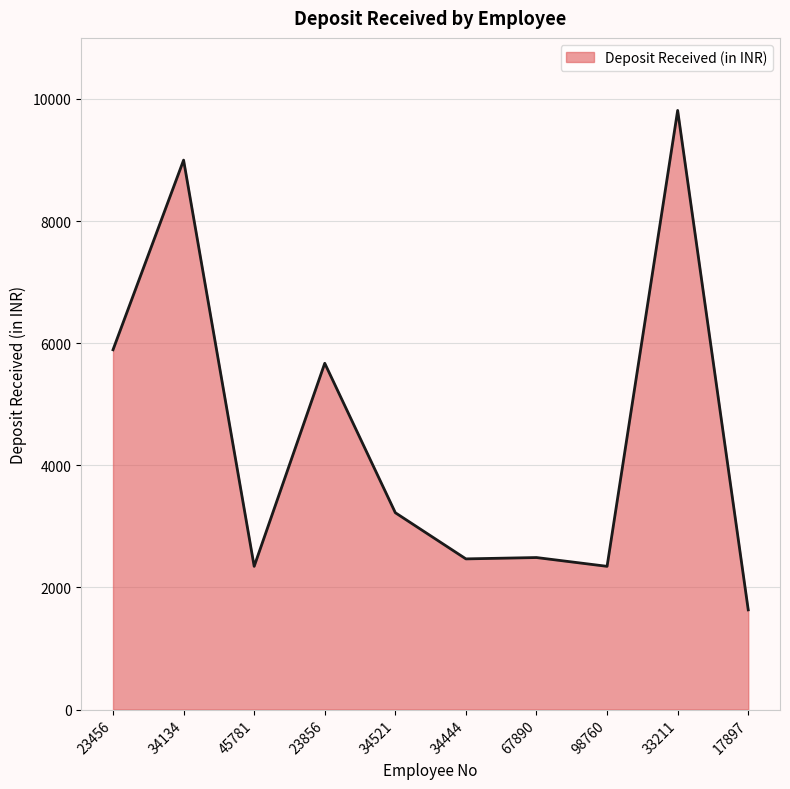

The value at 98760 is 3614. True or false?

False